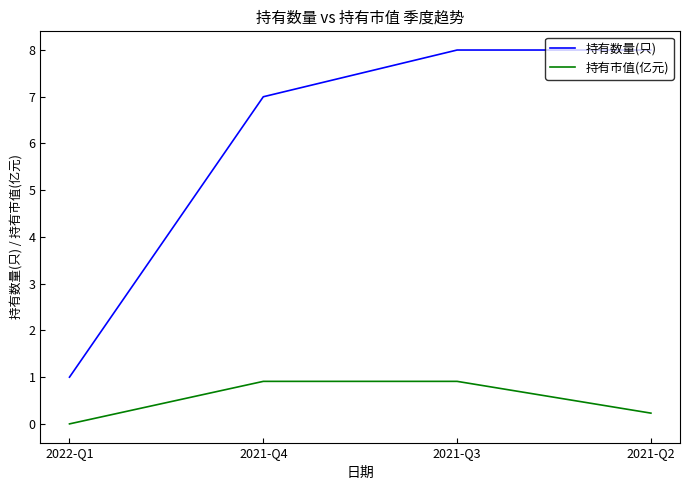

Which series changed the most between 2021-Q4 and 2021-Q3?

持有数量(只)